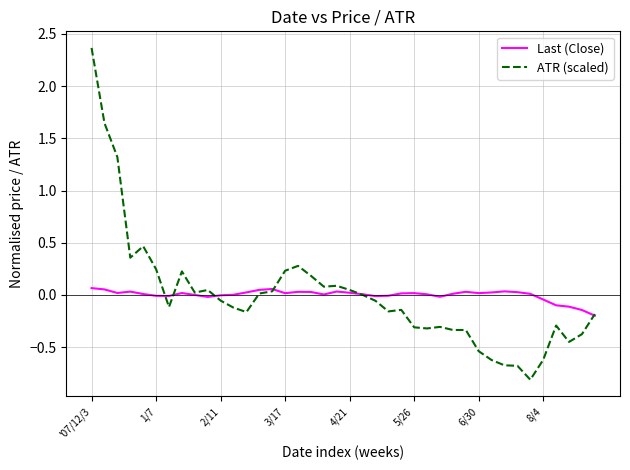

Which series has the widest spread of values?

ATR (scaled)